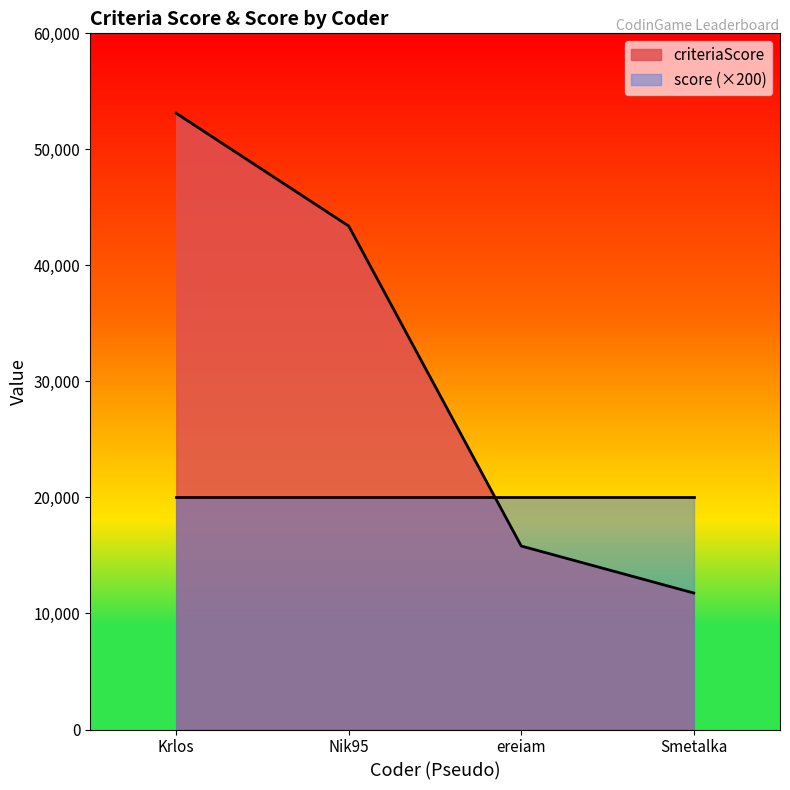

Approximately how many times larger is the value at Smetalka compared to Nik95?

0.3